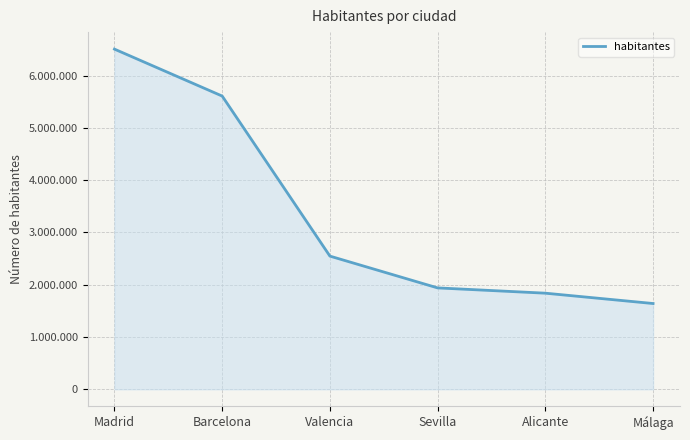

Is this an area chart (filled region under the line)?

Yes